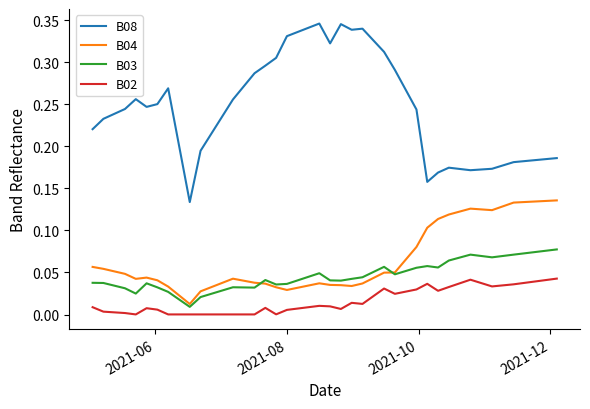

Which series has the largest range (max minus min)?

B08